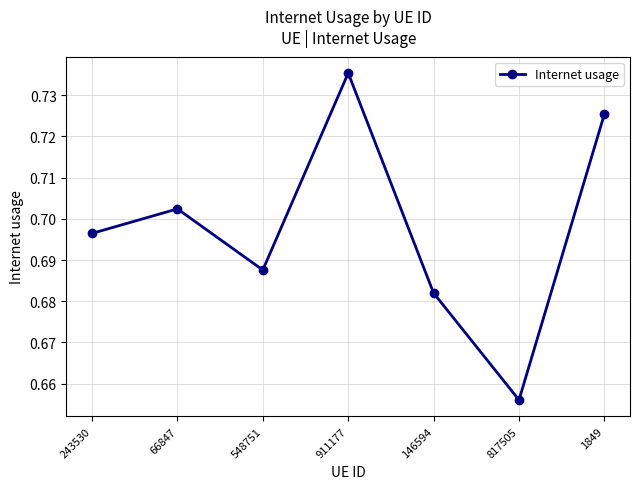

Is it true that the value at 146594 is 0.2?

False